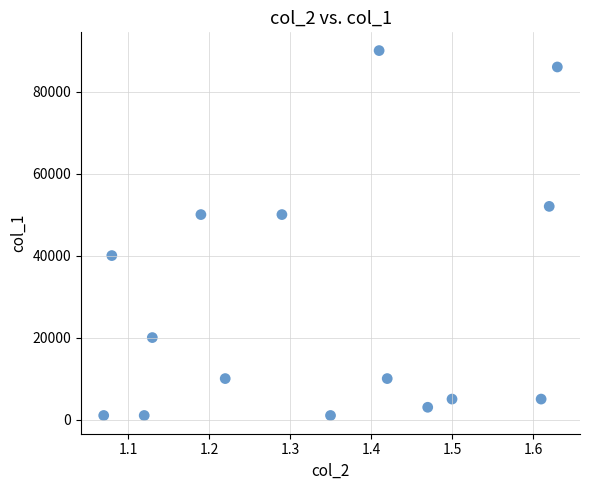

What is the range of Y values (max minus min)?

89000